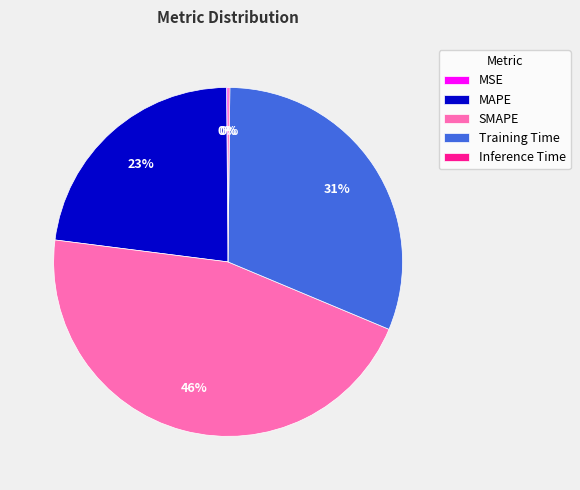

What percentage is the SMAPE slice, to the nearest percent?

46%